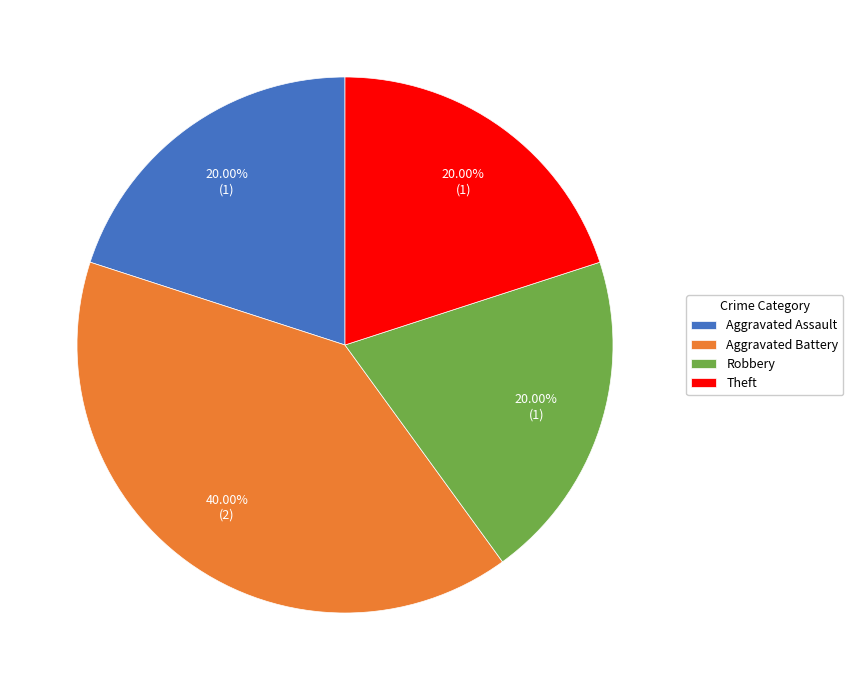

To the nearest percent, what is the difference between the Robbery and Aggravated Battery slice percentages?

20%